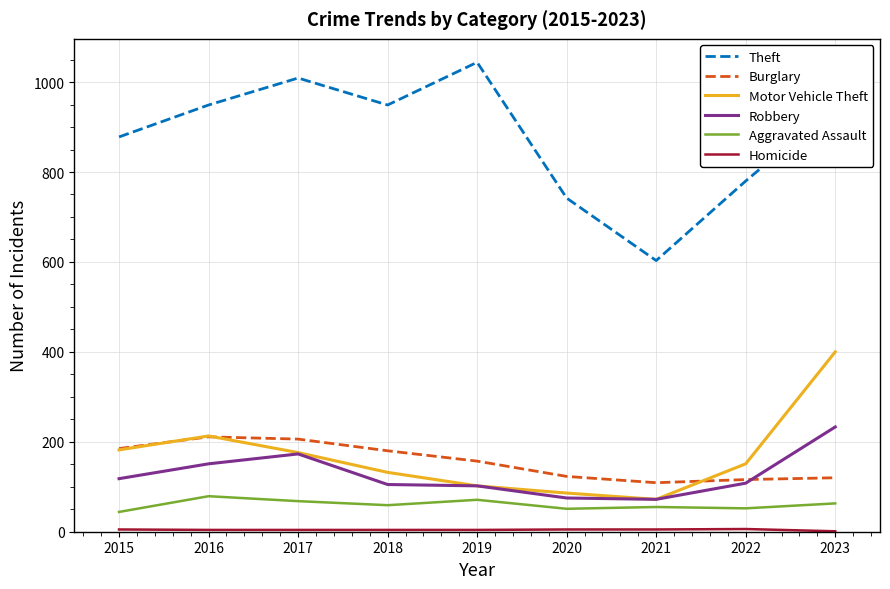

Is the value of Aggravated Assault at 2017 greater than the value of Motor Vehicle Theft at 2016?

No